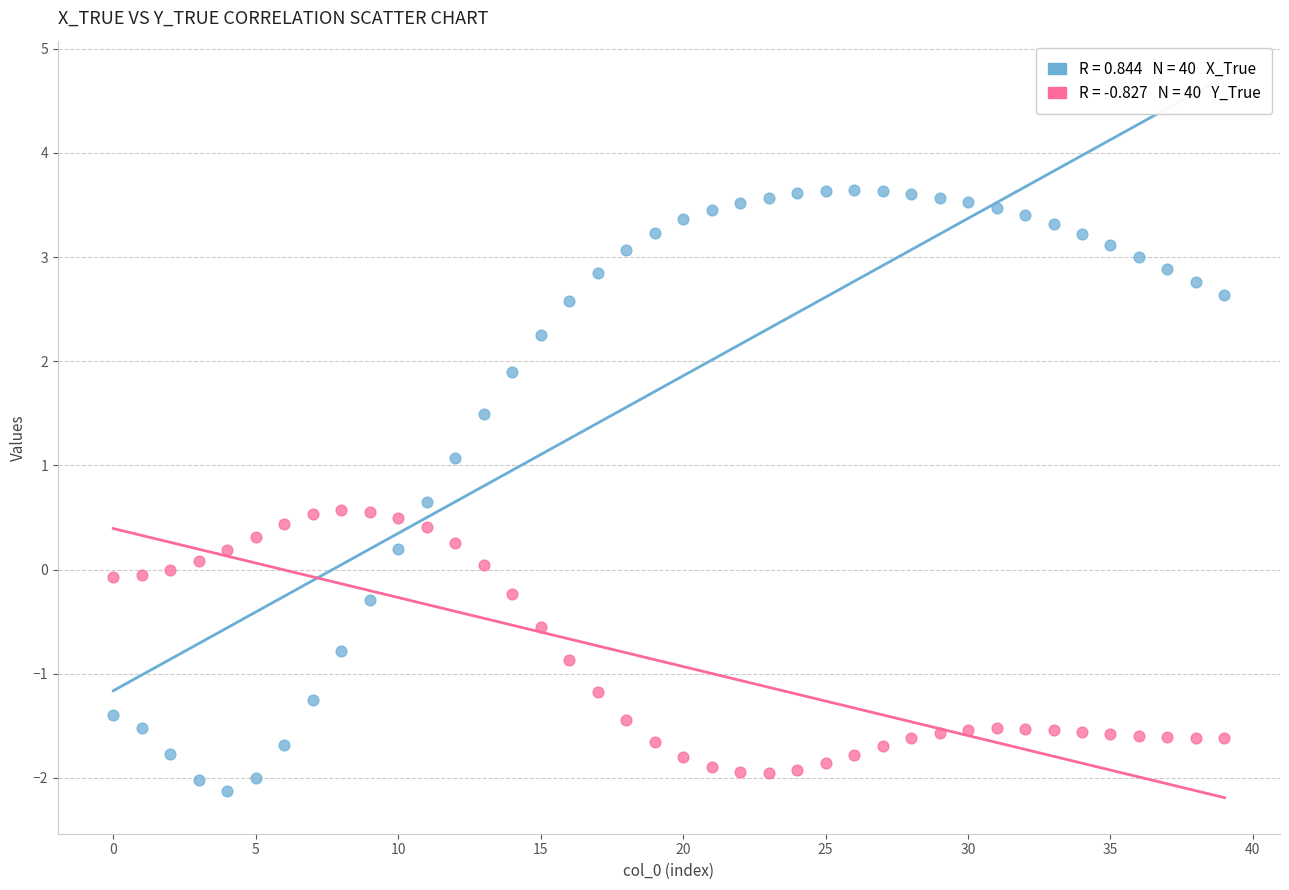

Across all data points, what is the range of Y values (max minus min)?

5.8